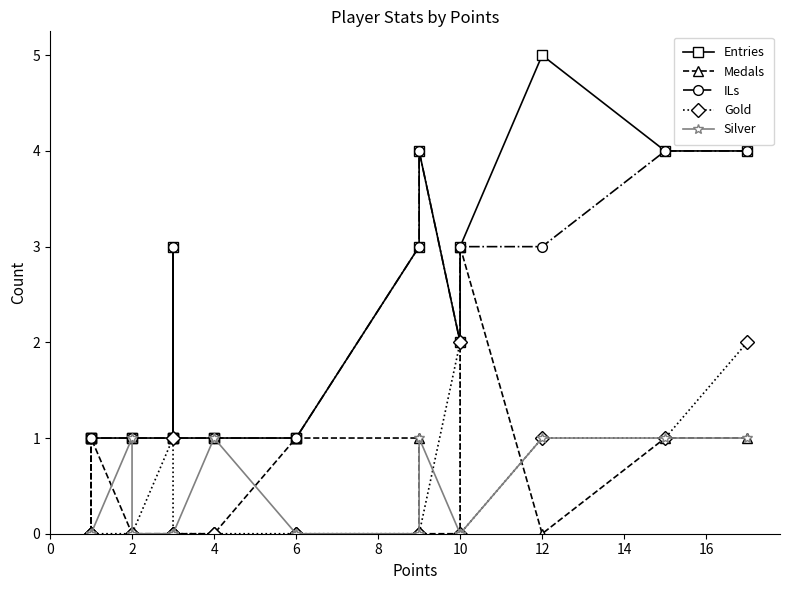

List the series in order of their peak value, lowest first.

Silver, Gold, Medals, ILs, Entries